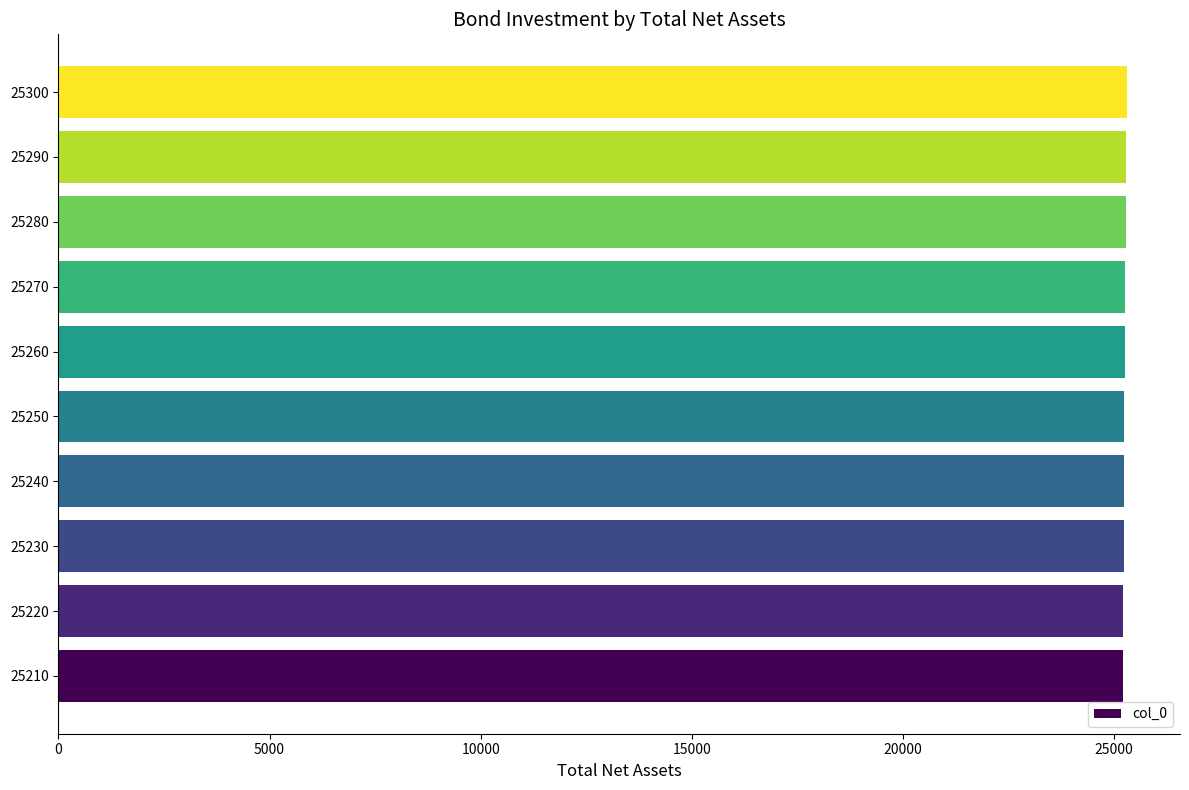

The value at 25220 is 25220. True or false?

True